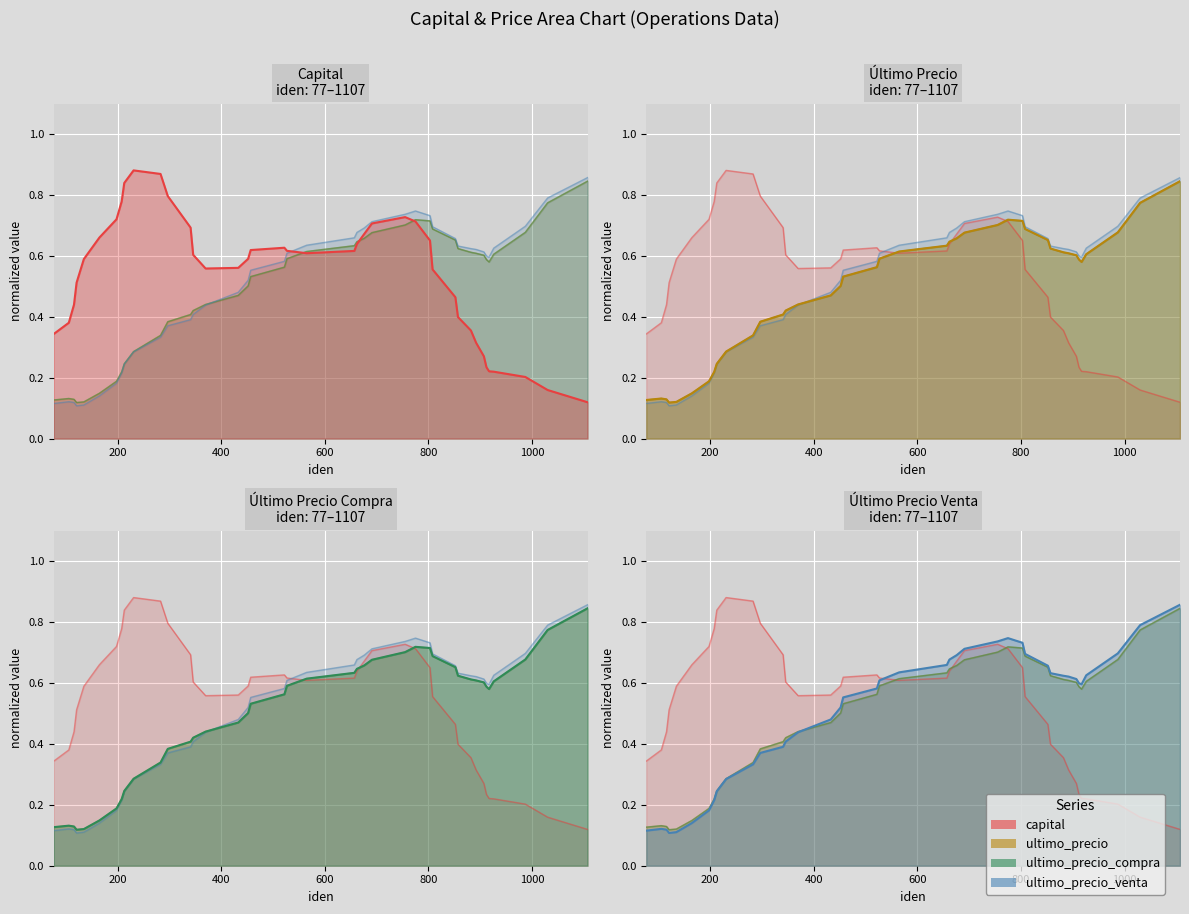

What is the sum of all Último Precio Venta (normalized) values?

19.9